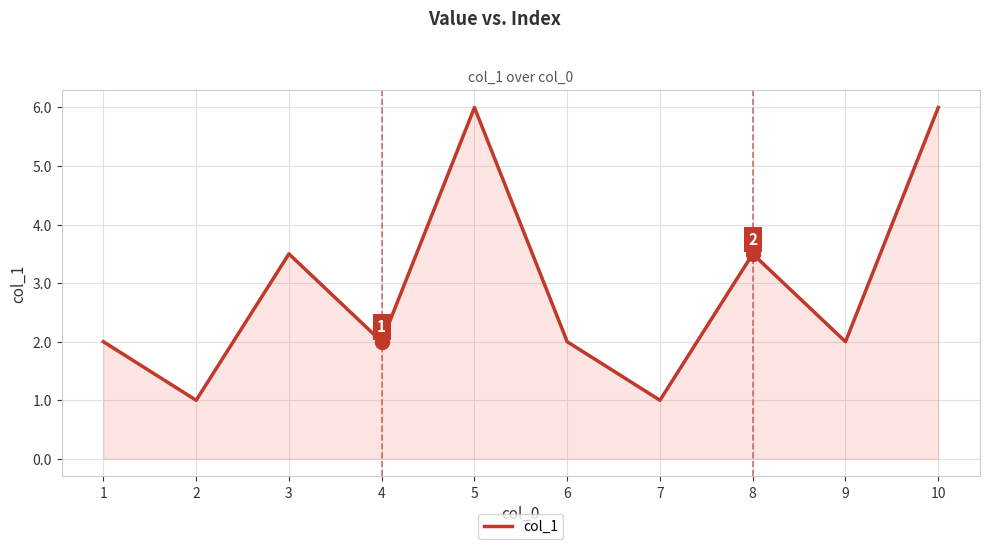

True or false: there are more than 1 points higher than both neighbors.

True